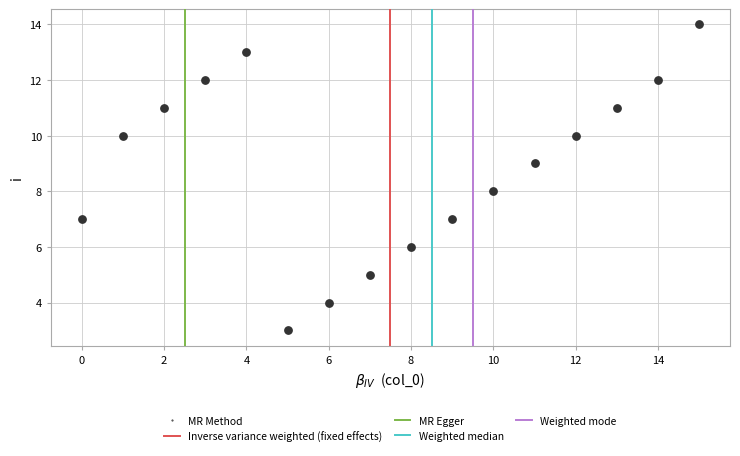

What is the range of Y values (max minus min)?

11